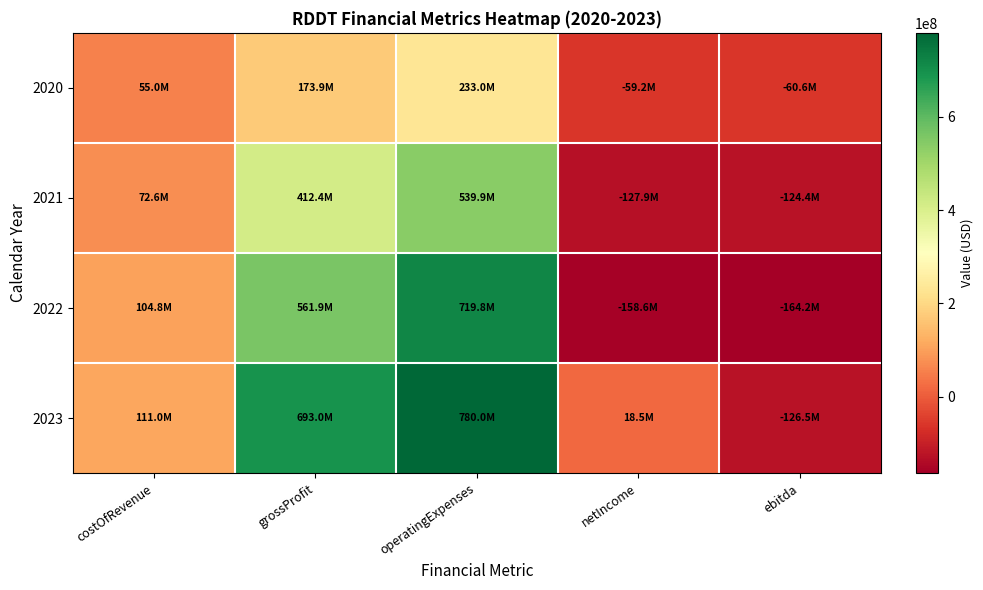

Reading left to right, transcribe all the data shown in this chart.

2020: costOfRevenue=55026000	grossProfit=173882000	operatingExpenses=232953000	netIncome=-59173000	ebitda=-60623000
2021: costOfRevenue=72565000	grossProfit=412351000	operatingExpenses=539907000	netIncome=-127896000	ebitda=-124400000
2022: costOfRevenue=104799000	grossProfit=561902000	operatingExpenses=719830000	netIncome=-158550000	ebitda=-164162000
2023: costOfRevenue=111011000	grossProfit=693018000	operatingExpenses=780041000	netIncome=18534000	ebitda=-126459000